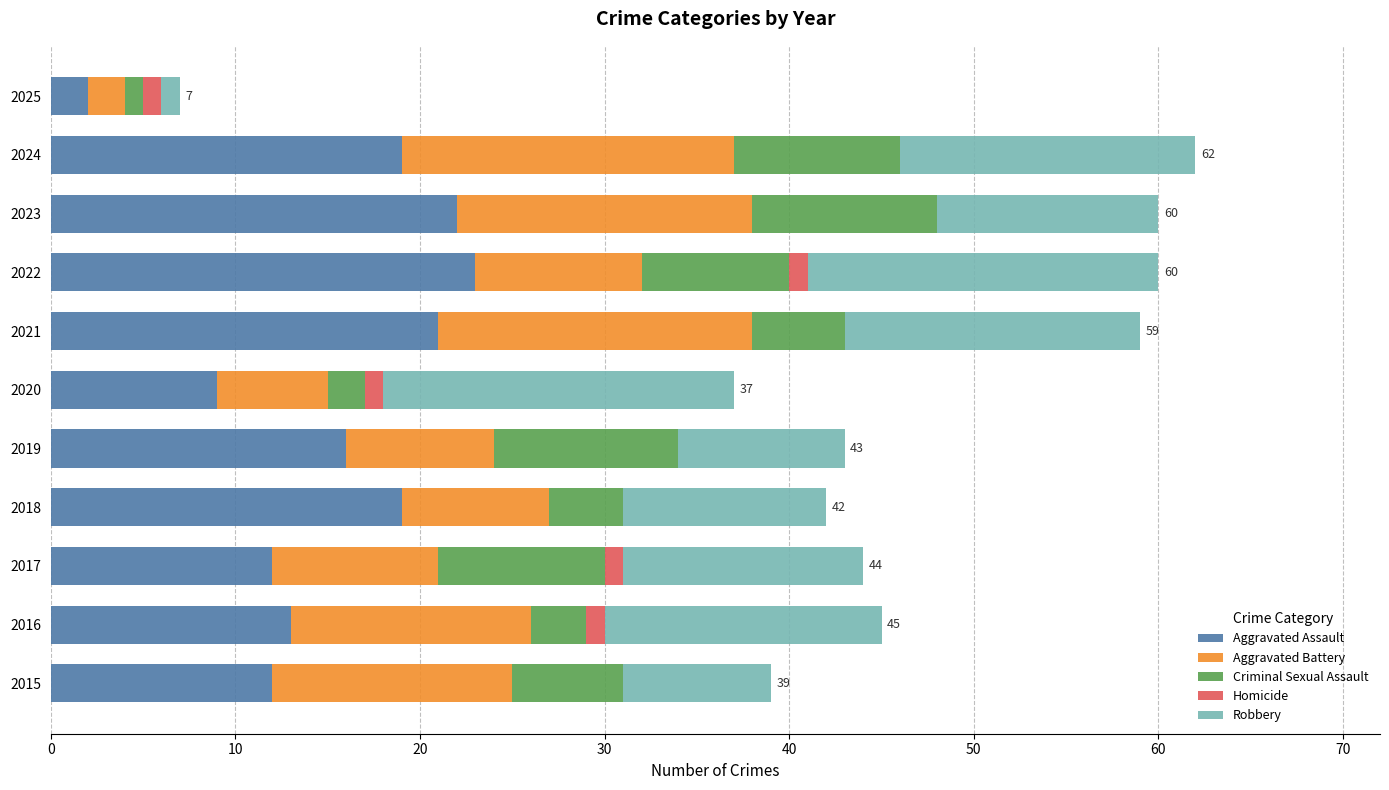

What is the total value across all series at 2024?

62